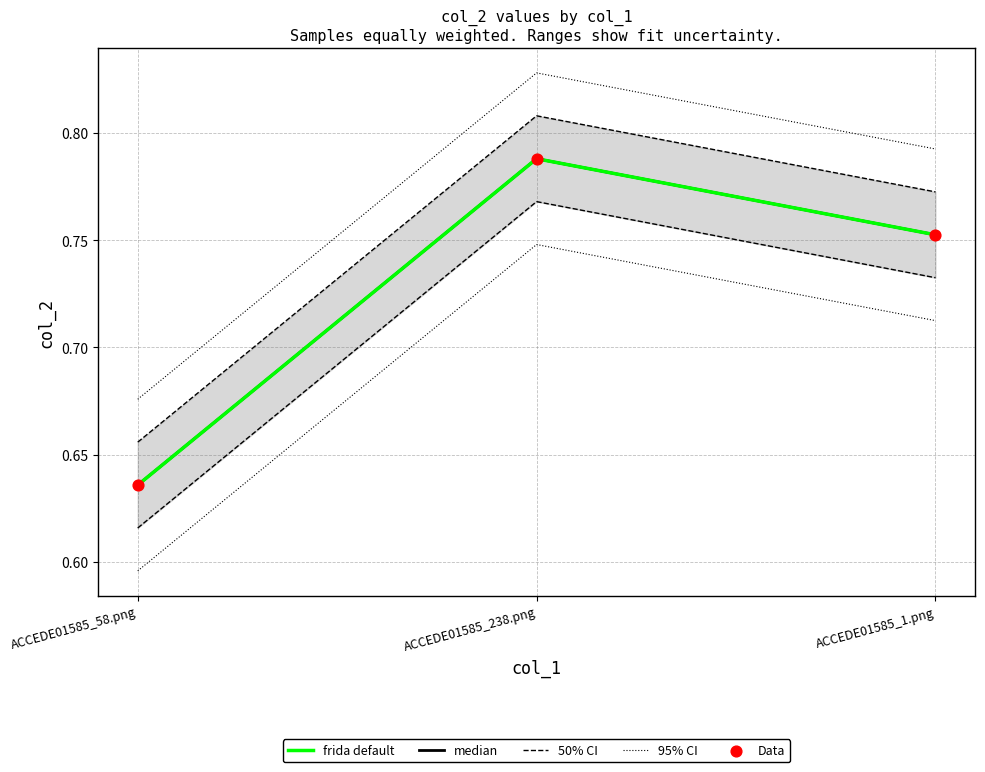

At which category is the sum across all series the highest?

ACCEDE01585_238.png